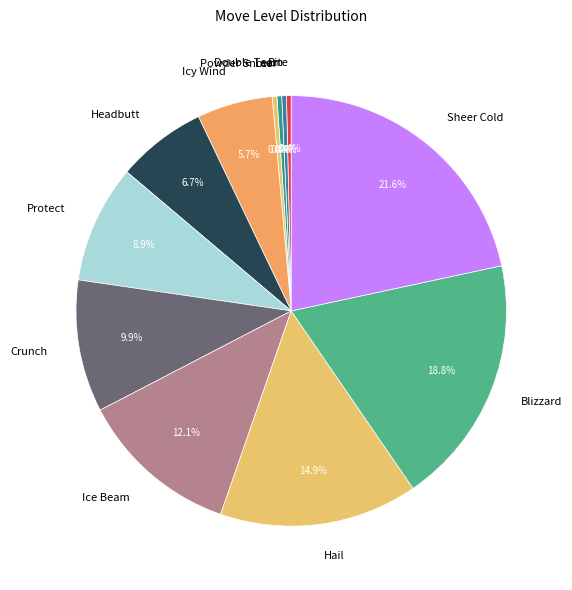

Count the number of slices in the pie.

12